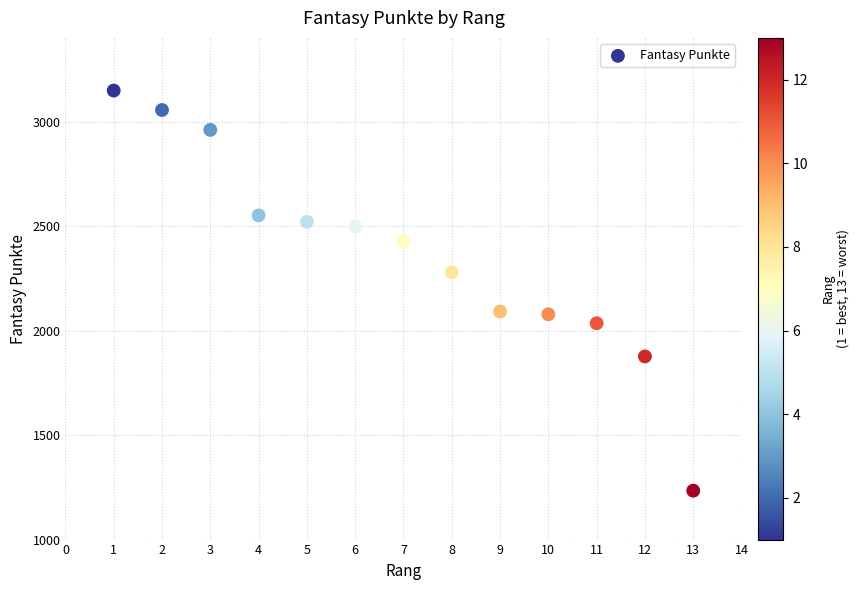

What is the range of Y values (max minus min)?

1914